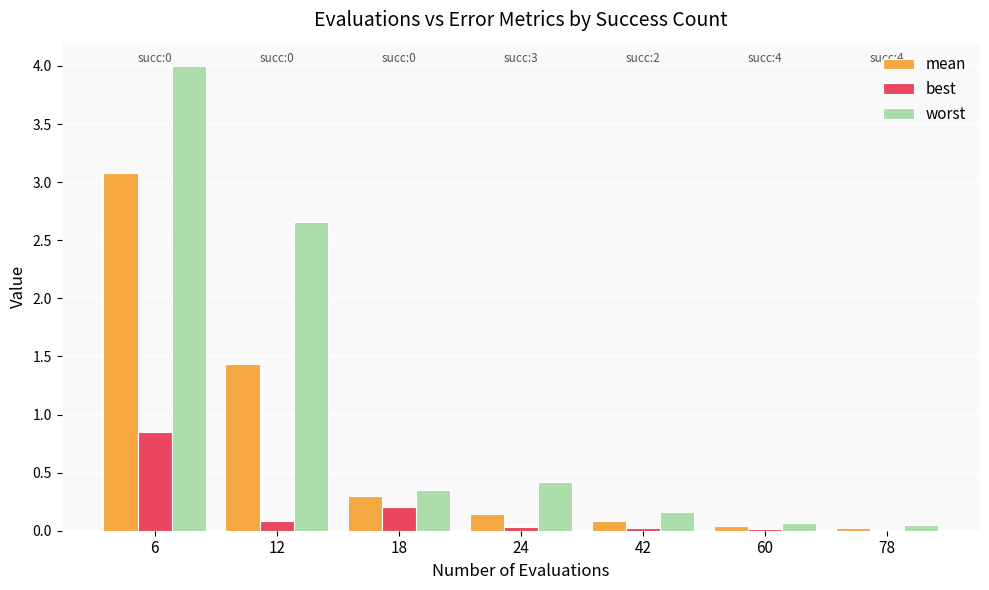

Which series has the largest total across all categories?

worst